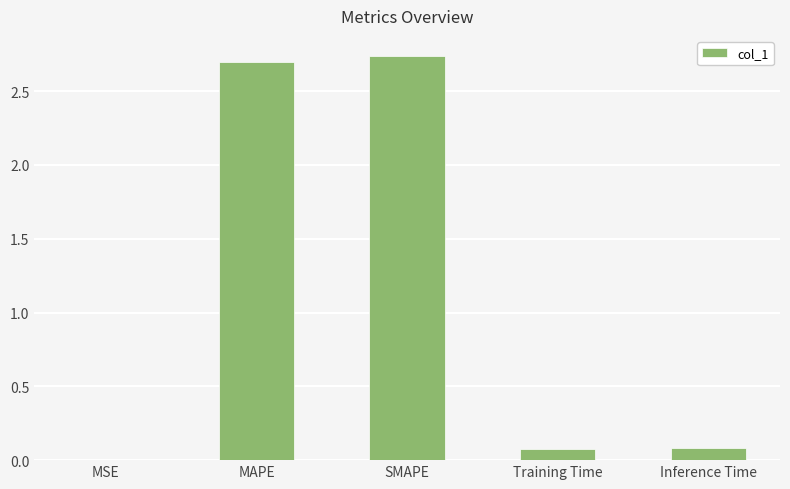

The chart shows a value of 3.9 at MAPE. True or false?

False